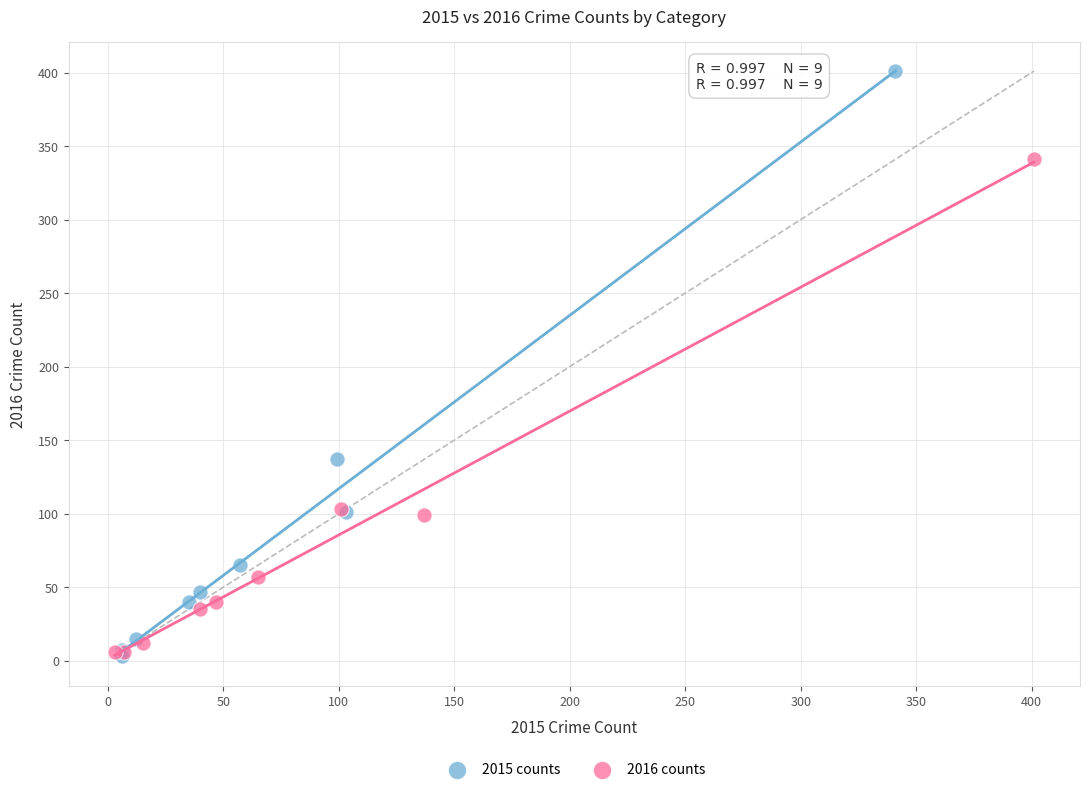

Which series has the widest spread of Y values?

2015 counts